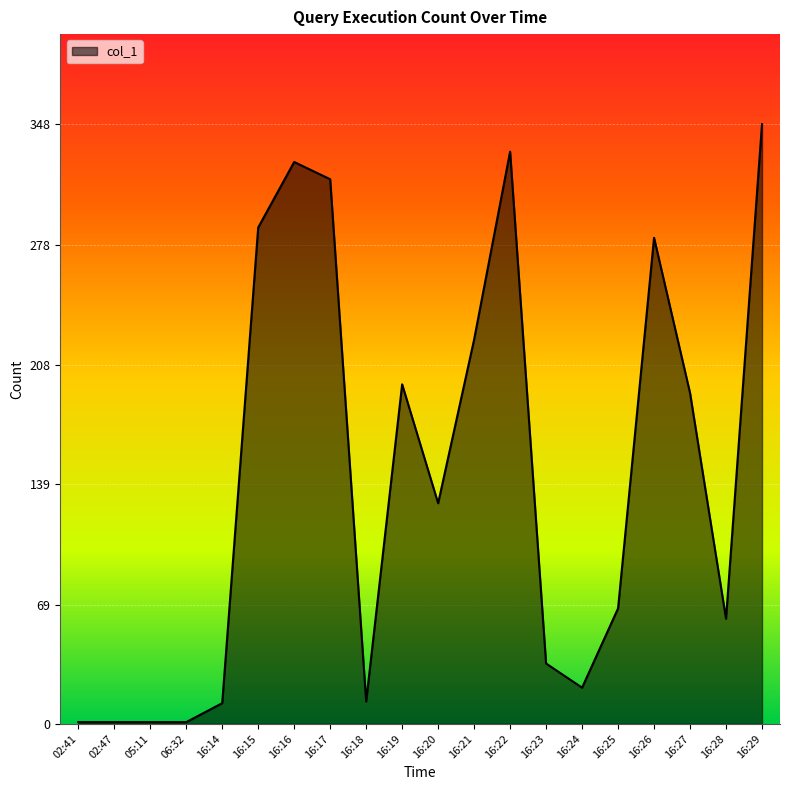

At which label does the data first exceed 128?

16:15